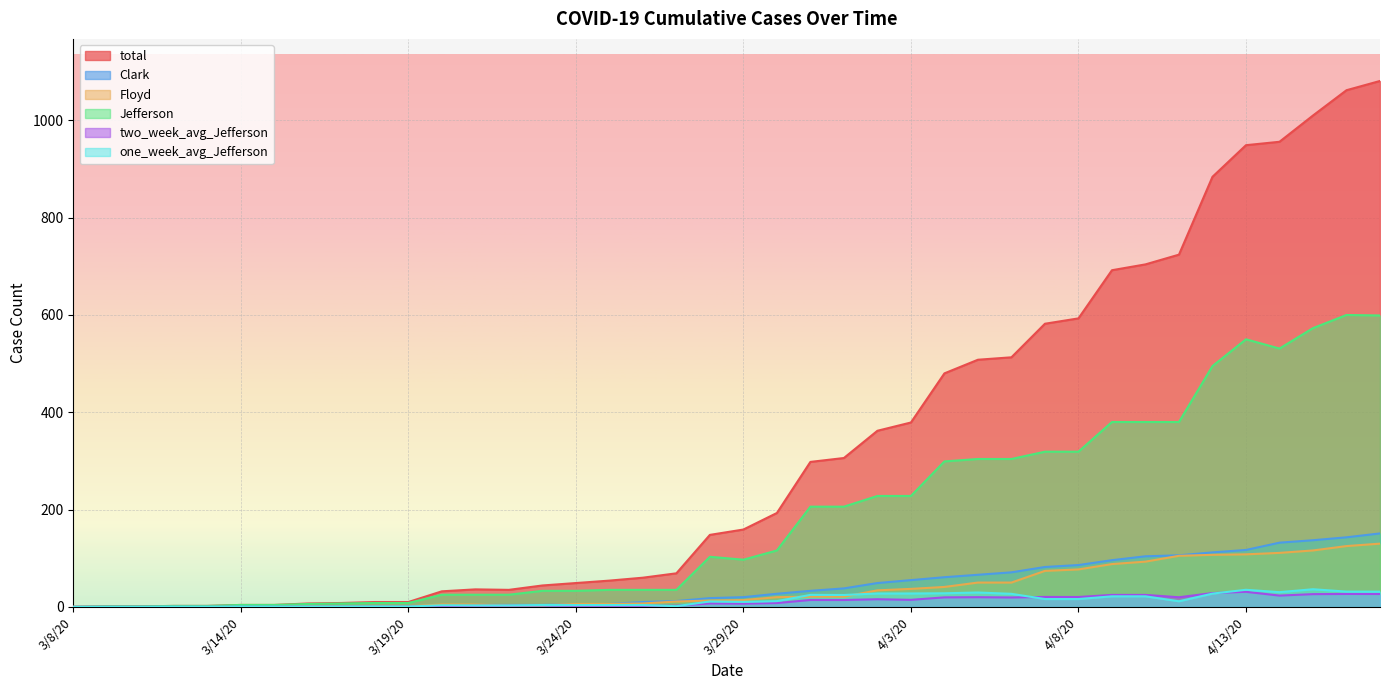

How many values in Floyd are above zero?

33